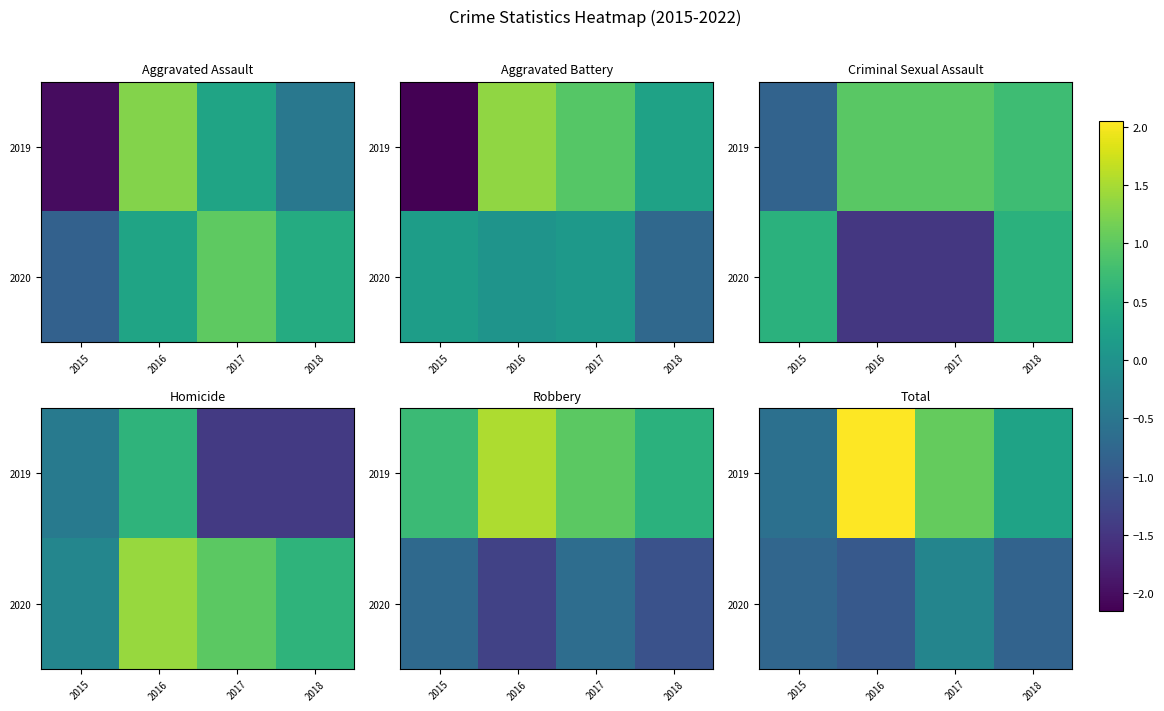

Which category has the lowest value in the 2019 series?

2015